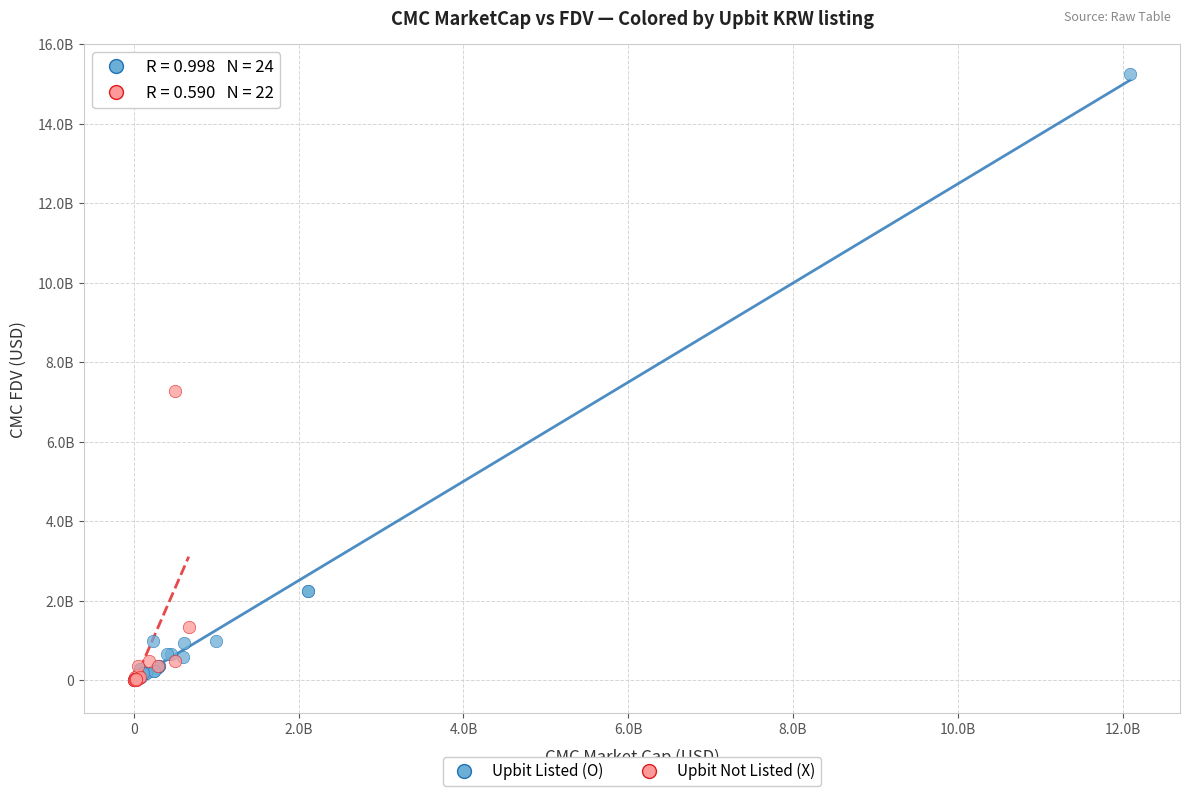

What are all the series names shown in the legend?

Upbit Listed (O), Upbit Not Listed (X)